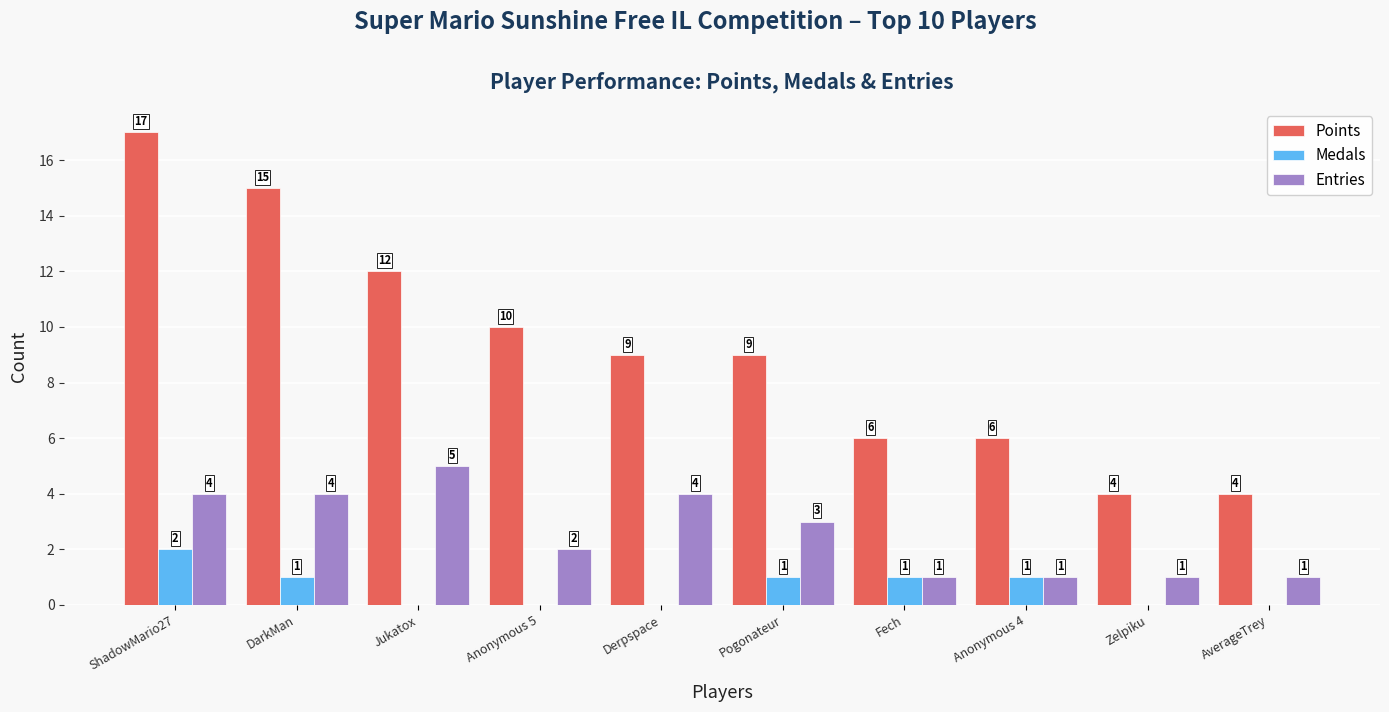

What is the approximate value of Entries at Pogonateur?

3